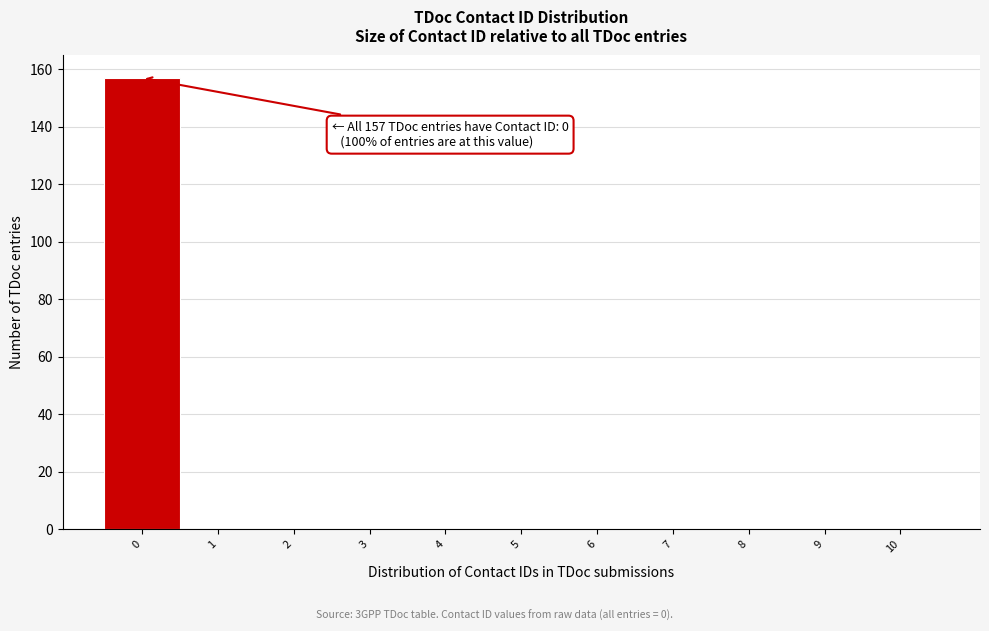

Reading left to right, extract all data points from this chart.

0=157	1=0	2=0	3=0	4=0	5=0	6=0	7=0	8=0	9=0	10=0